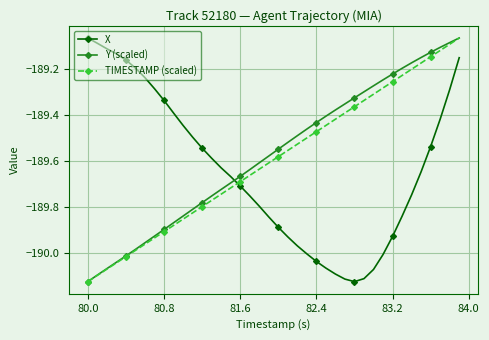

Which series ends up on top after the final intersection of X and Y (scaled)?

Y (scaled)